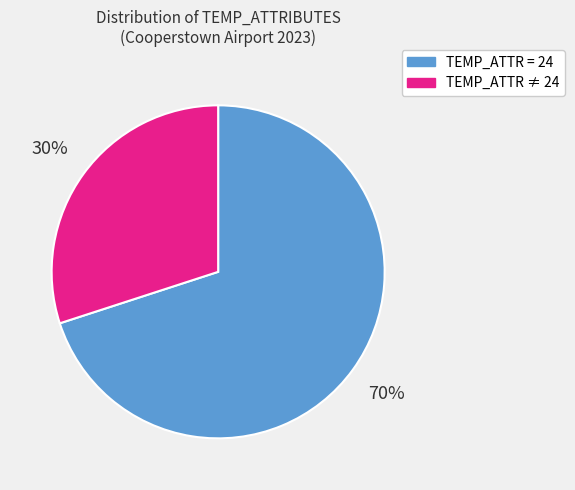

Is there a majority slice in this chart?

Yes